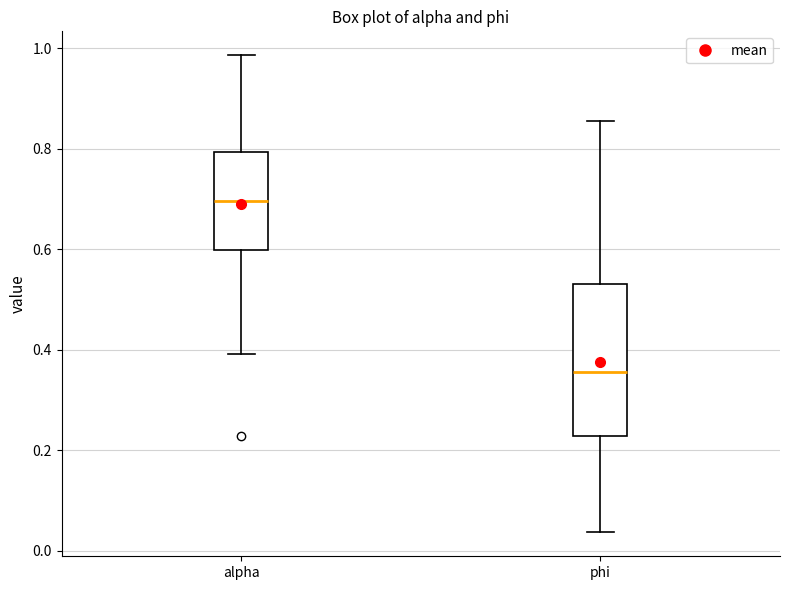

Reading left to right, transcribe this box plot: for each box, give where its median line is, the range the box spans, and where its two whiskers end, as read against the y-axis. The values are not printed on the chart, so give them approximately, as read against the axis.

alpha: median 0.70, box 0.60 to 0.80, whiskers 0.40 to 0.98
phi: median 0.36, box 0.22 to 0.52, whiskers 0.04 to 0.86